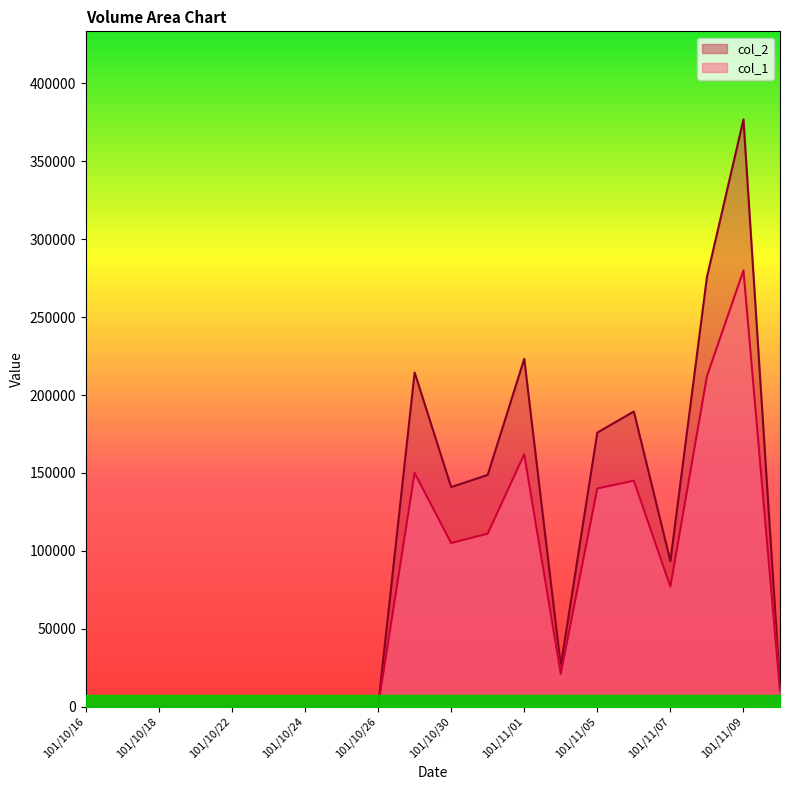

Which has a higher value, 101/11/09 or 101/10/31?

101/11/09